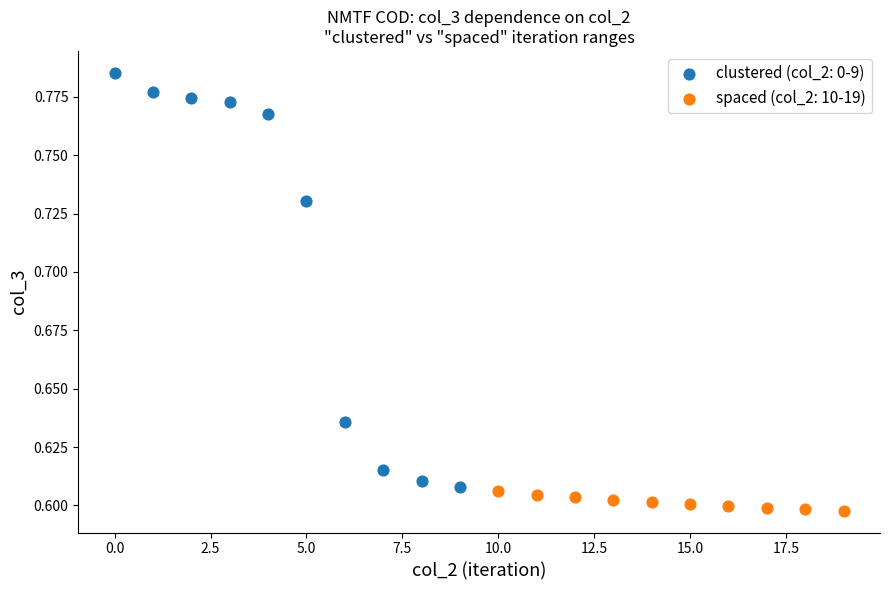

Which series has the largest Y range (max minus min)?

clustered (col_2: 0-9)